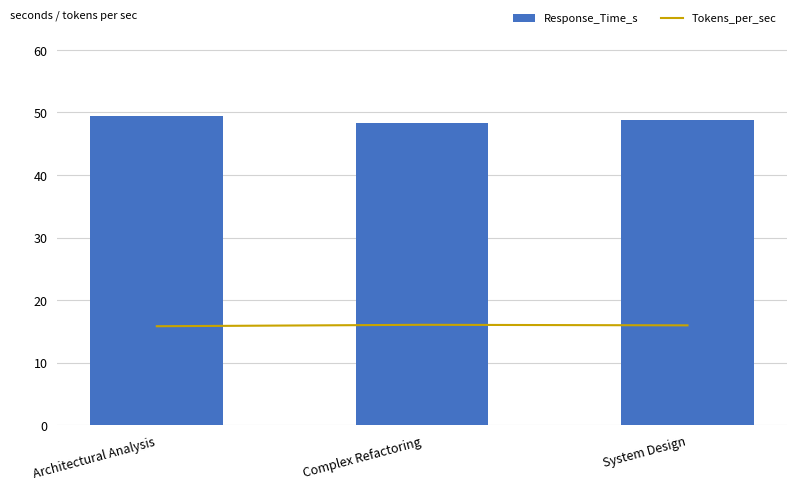

What is the label of the 3rd bar from the left?

System Design